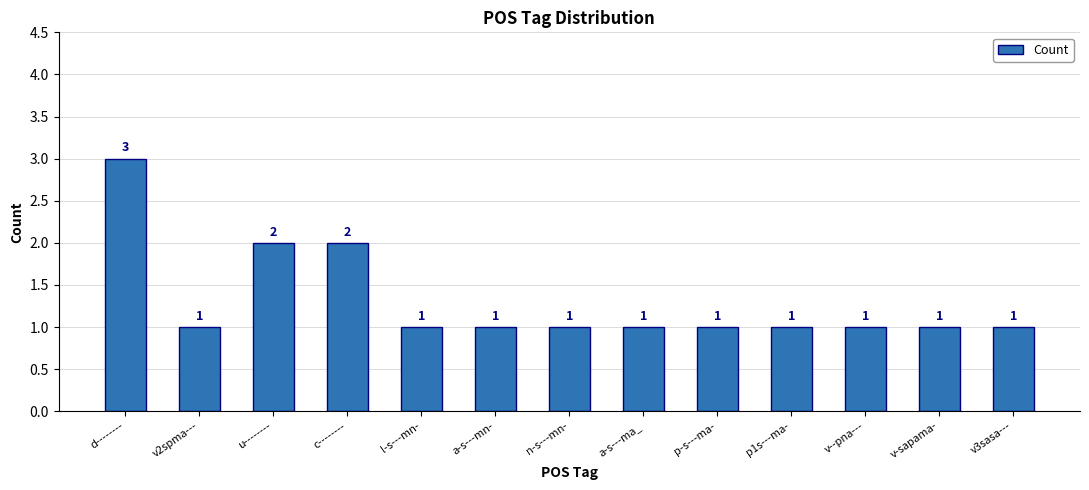

What is the value of the 1st bar from the left?

3